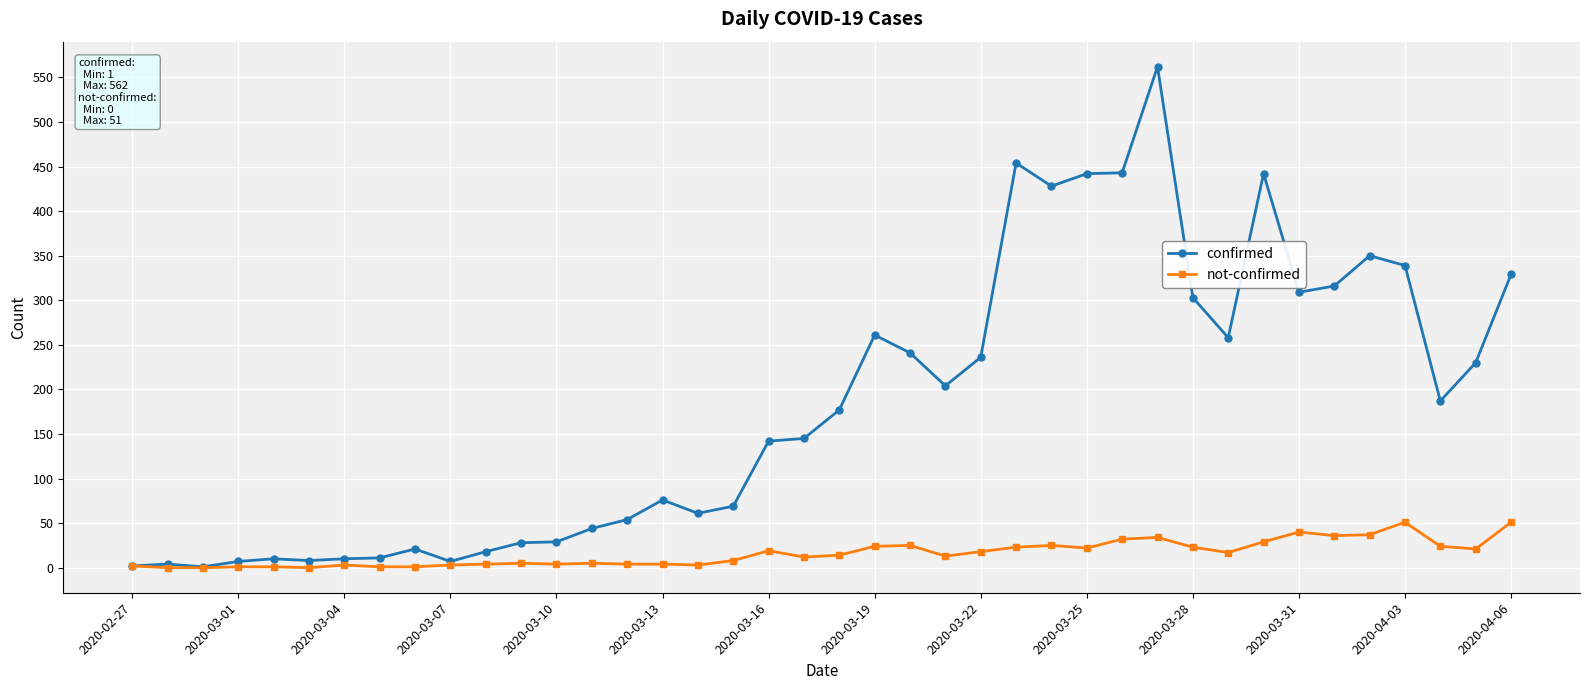

What is the maximum value shown in the chart?

562